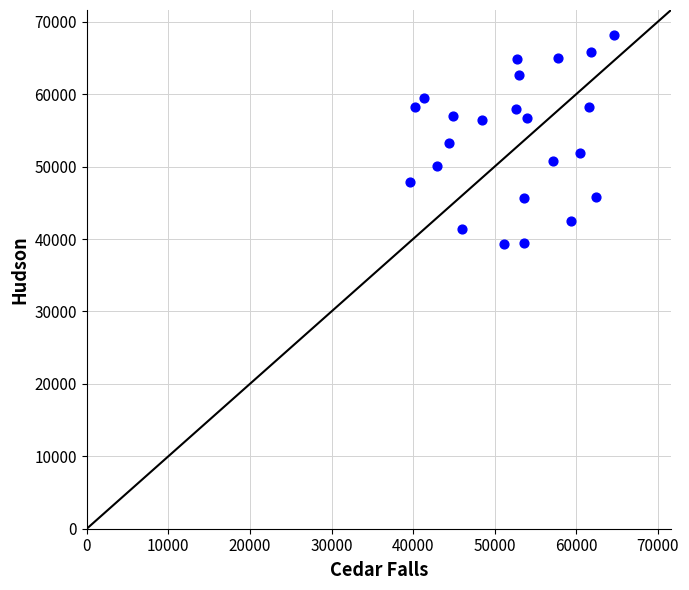

What is the range of X values (max minus min)?

24974